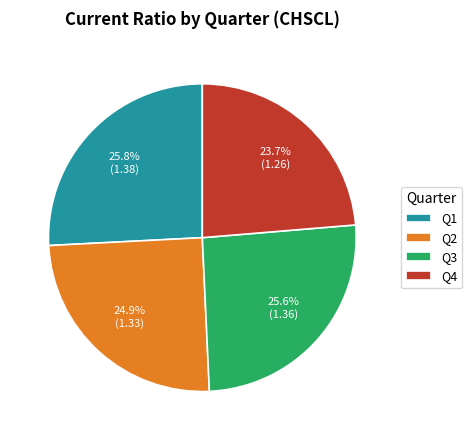

Does any single category account for the majority?

No